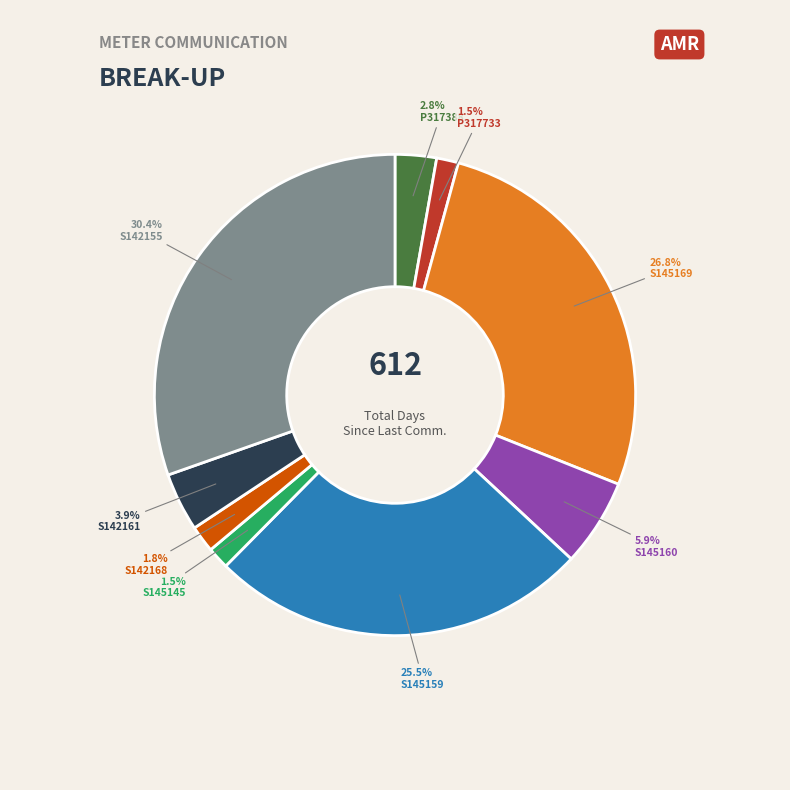

Is there any slice that represents more than half of the pie?

No